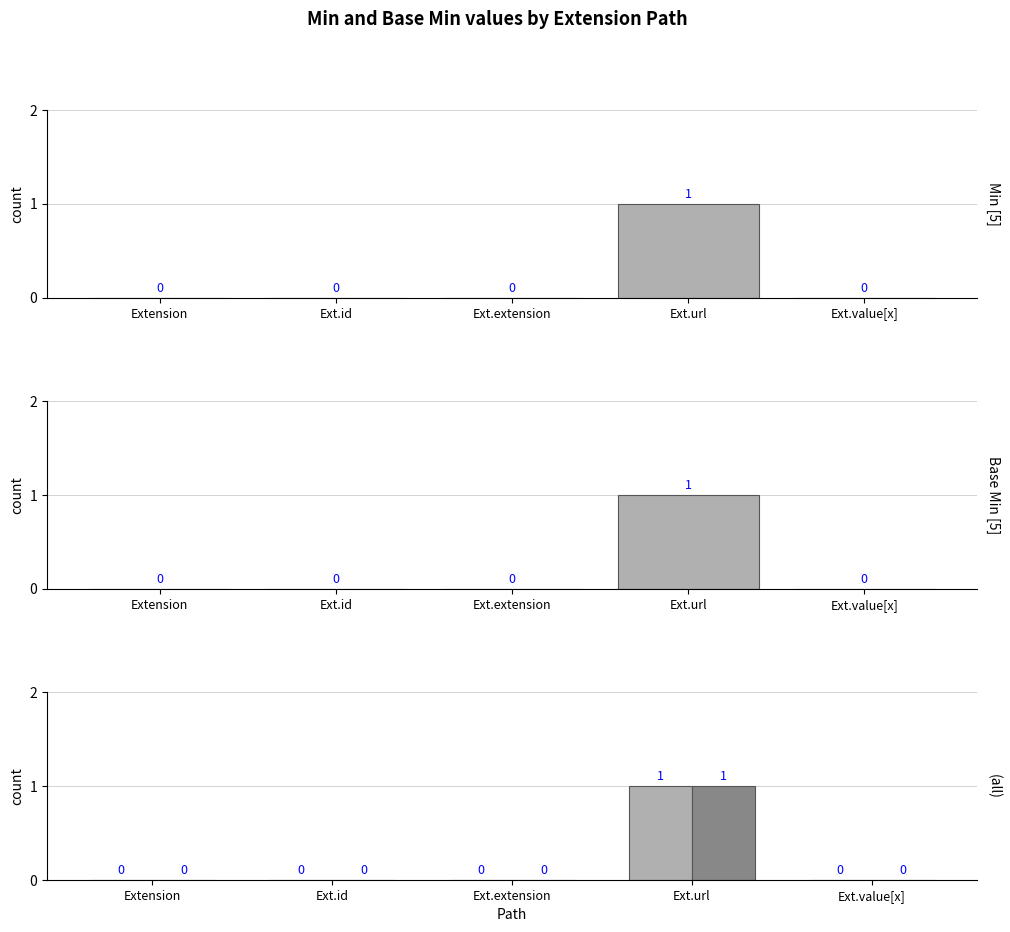

Is the value of Min at Ext.url greater than the value of Base Min at Ext.url?

No